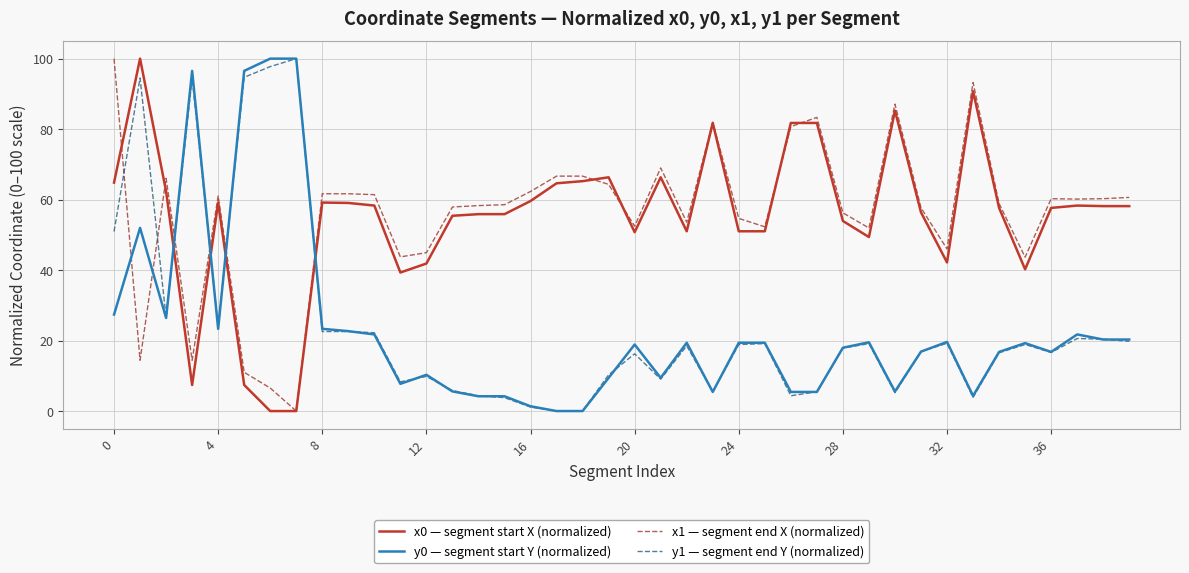

After their last crossing, which series has the higher values: x1 — segment end X (normalized) or y0 — segment start Y (normalized)?

x1 — segment end X (normalized)